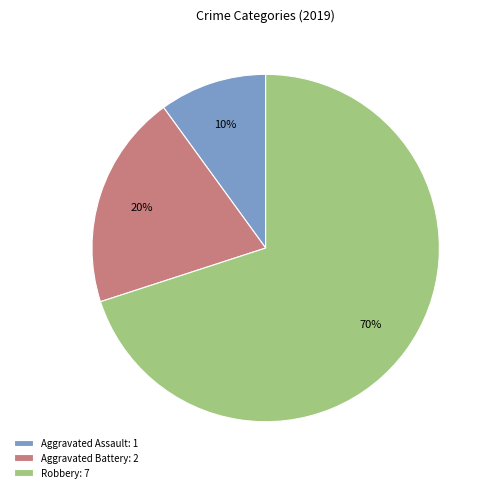

To the nearest percent, what is the combined percentage of Robbery and Aggravated Assault?

80%